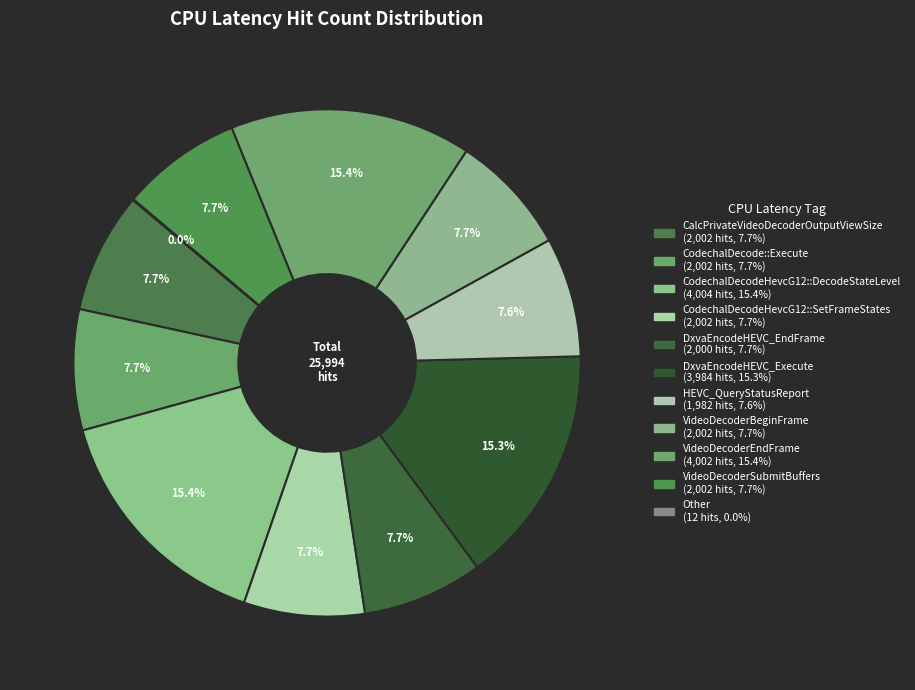

Is there any slice that represents more than half of the pie?

No